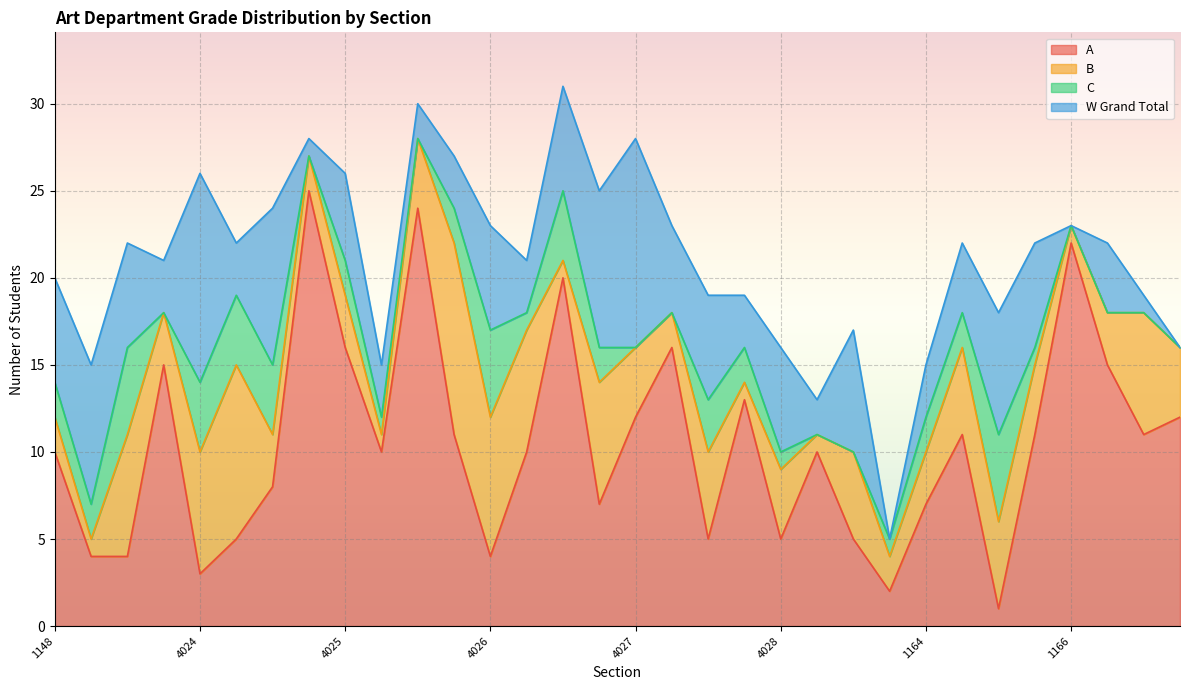

In C, how many points are lower than both neighbors (excluding endpoints)?

4